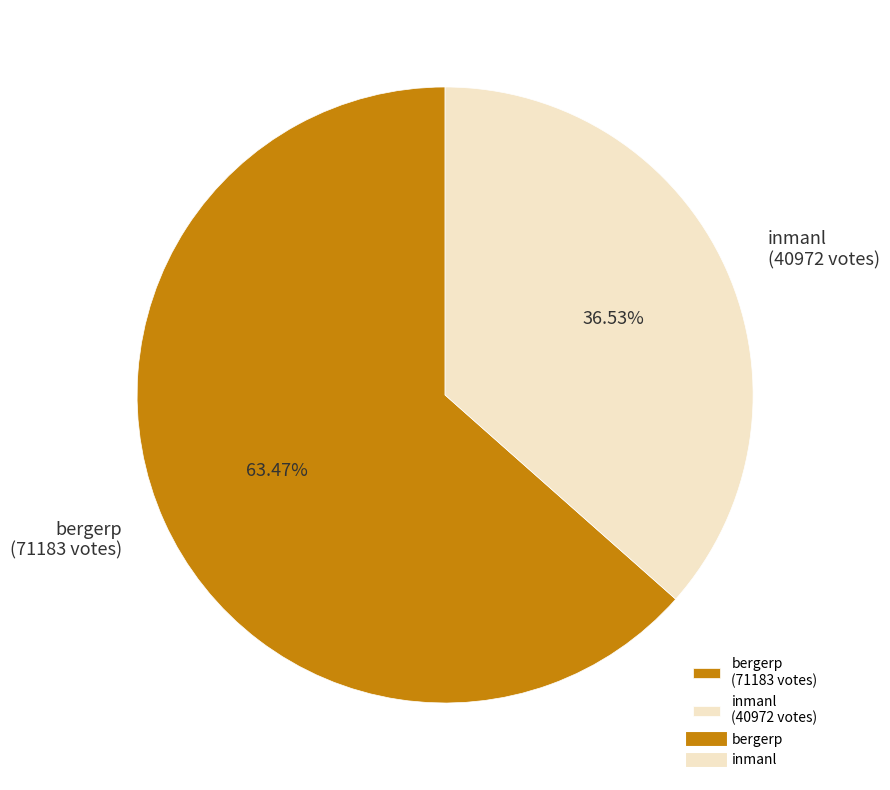

To the nearest percent, what is the combined percentage of inmanl and bergerp?

100%